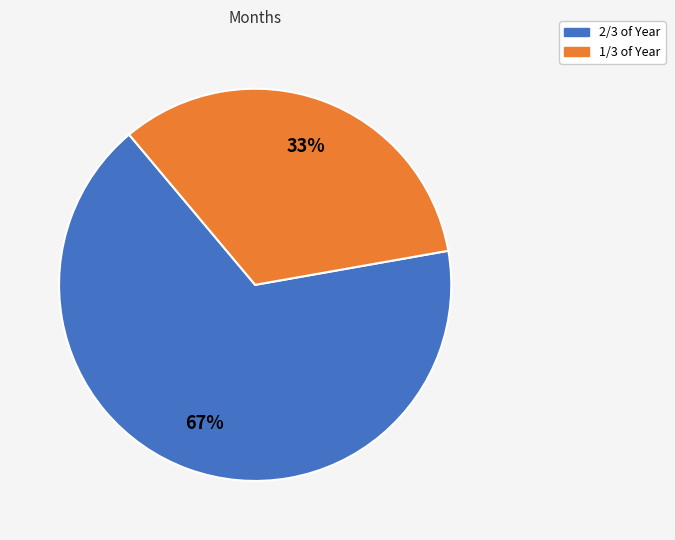

The 2/3 of Year slice represents 60% of the pie. True or false?

False